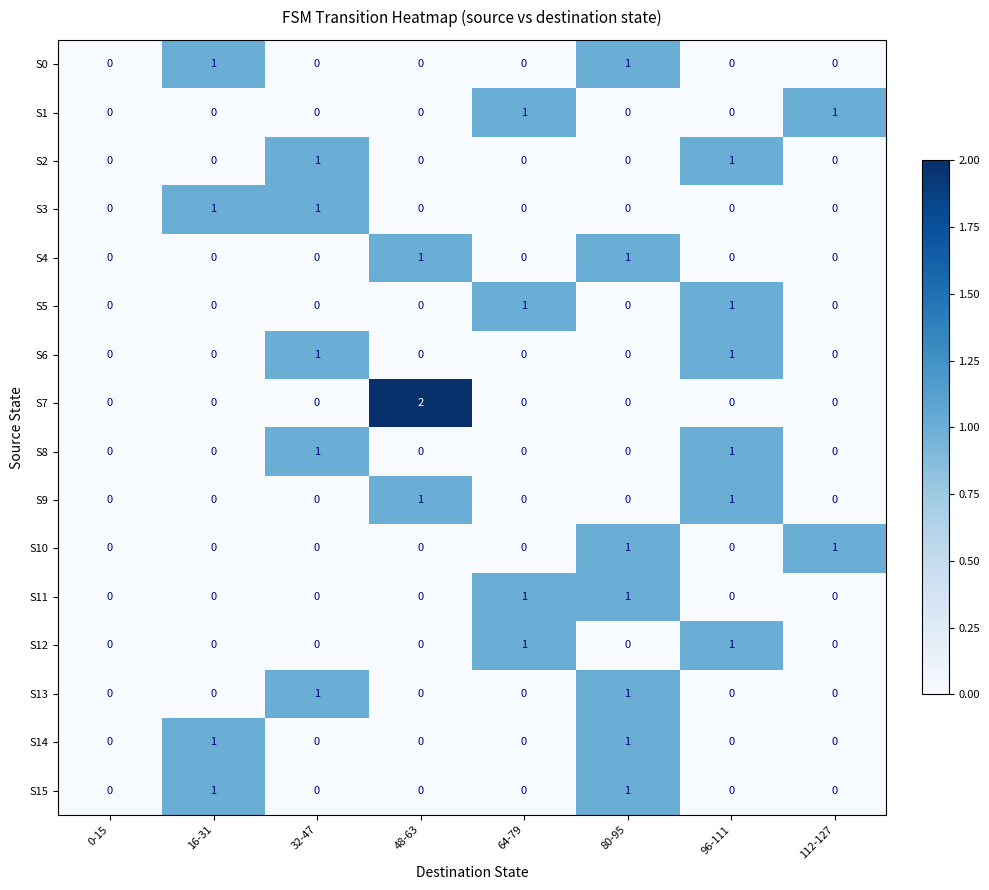

At which category is the sum across all series the highest?

80-95